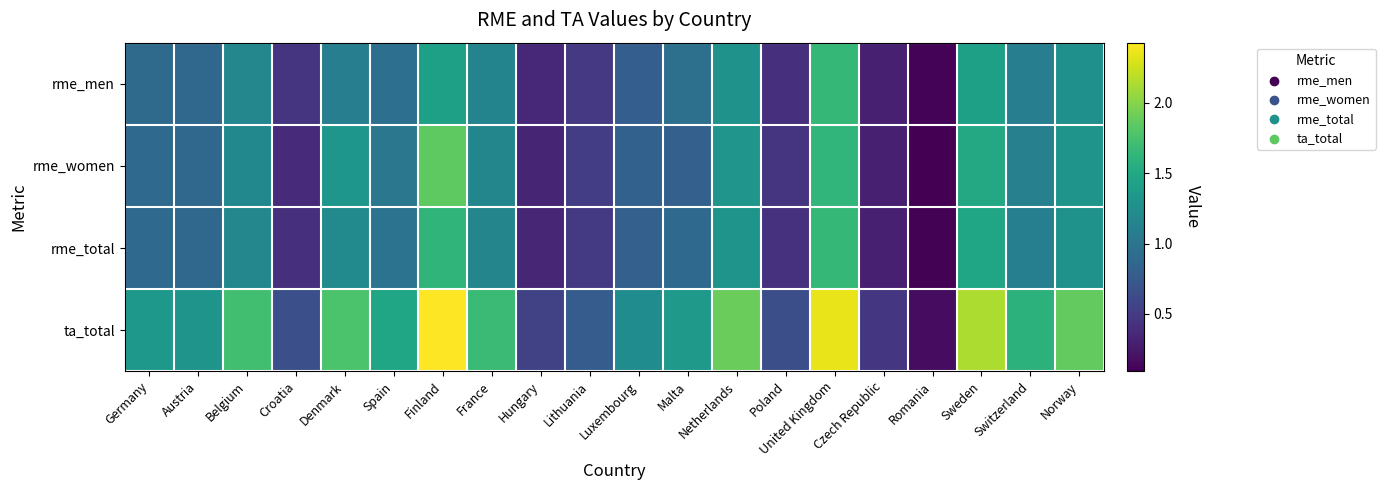

List the series in order of their peak value, highest first.

ta_total, rme_women, rme_total, rme_men